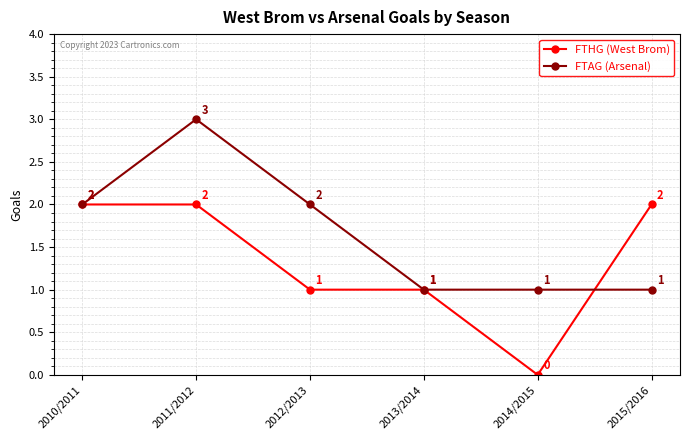

True or false: FTAG (Arsenal) and FTHG (West Brom) intersect in this chart.

True